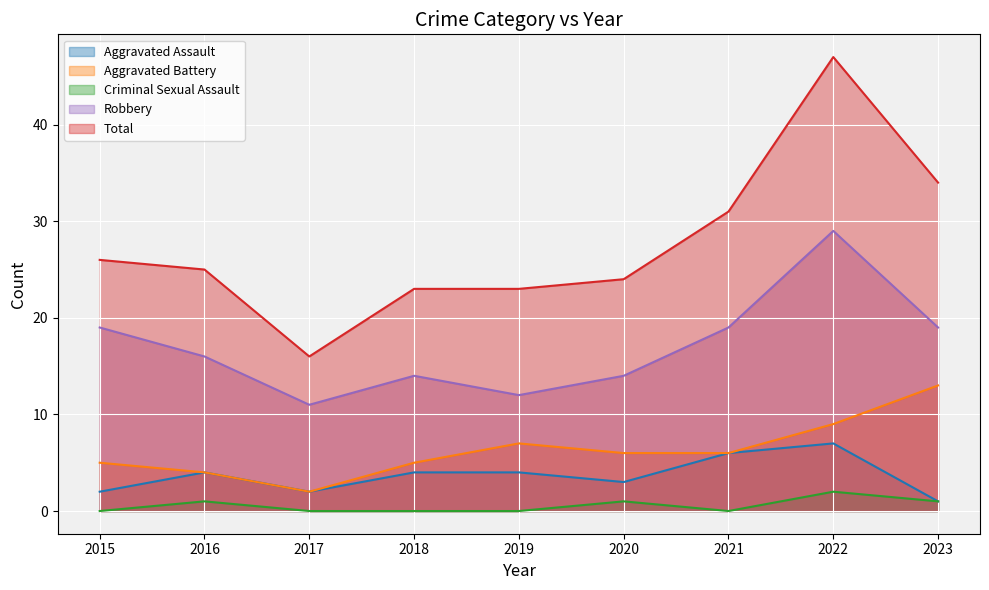

What is the difference between the second highest and second lowest values in the Criminal Sexual Assault series?

1